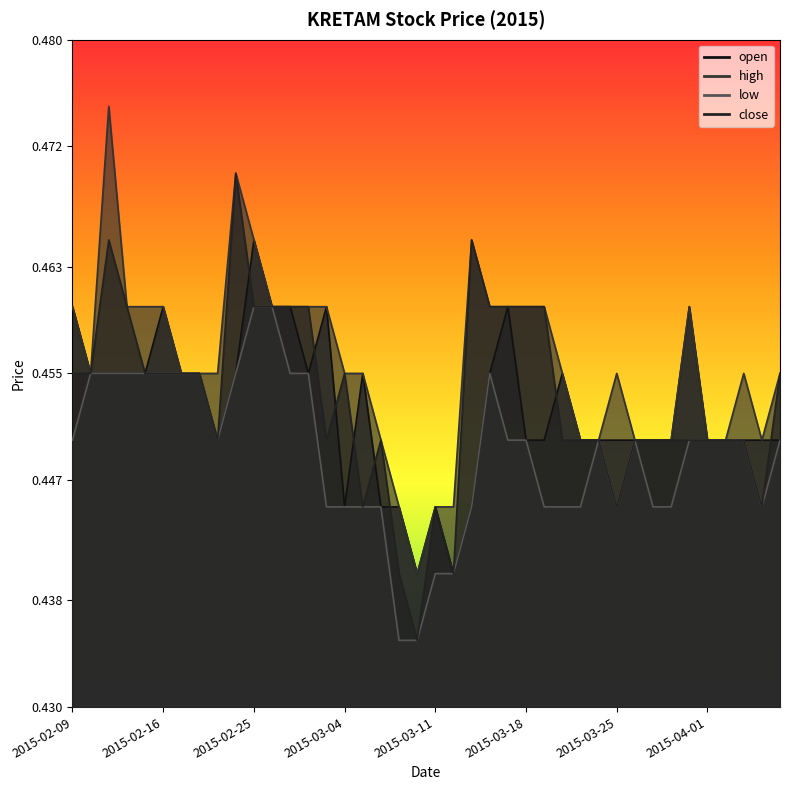

Is the value of close at 2015-03-09 greater than the value of high at 2015-03-13?

No